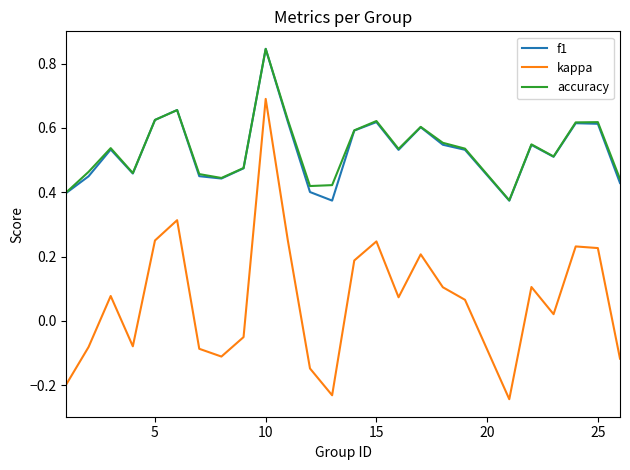

Which series has the widest spread of values?

kappa